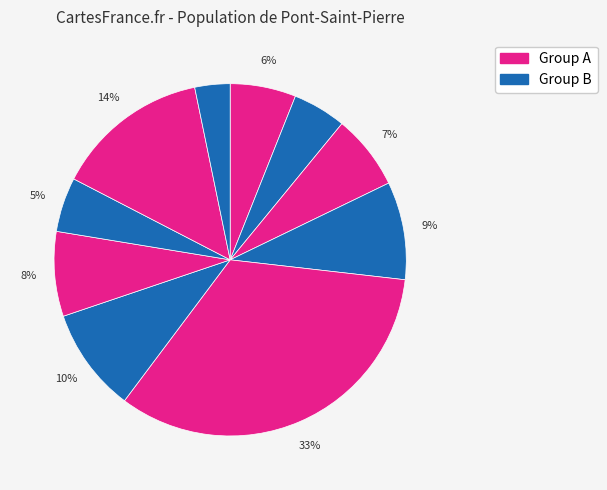

Count the number of slices in the pie.

10